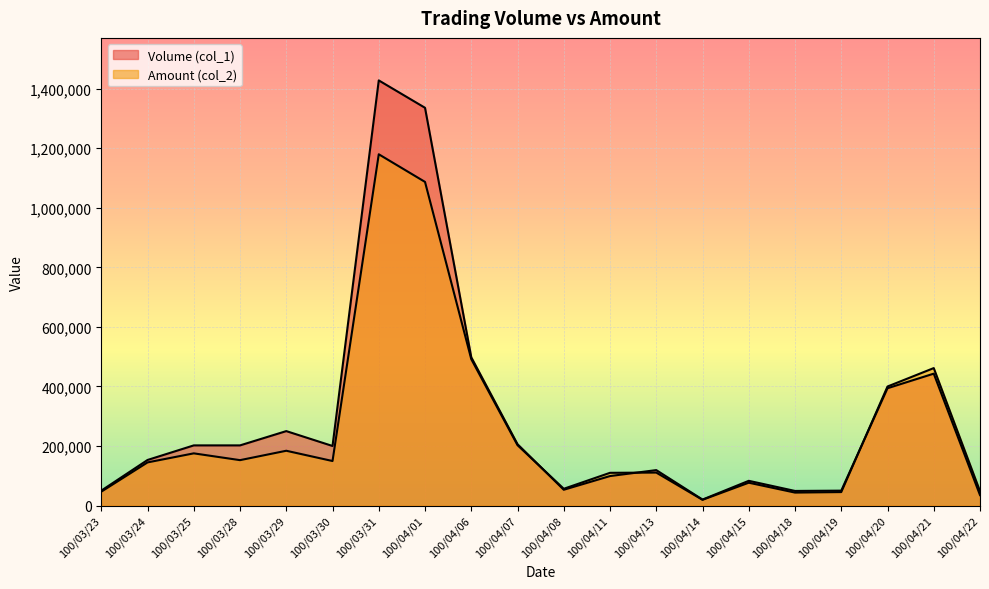

At how many categories does at least one series exceed 1052867?

2